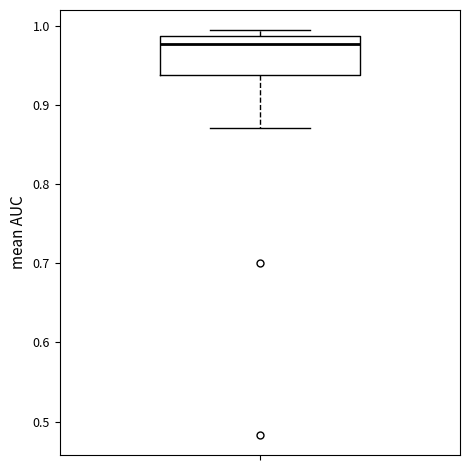

Where is the lower edge of the box on the y-axis? The values are not printed on the chart, so give them approximately, as read against the axis.

0.94